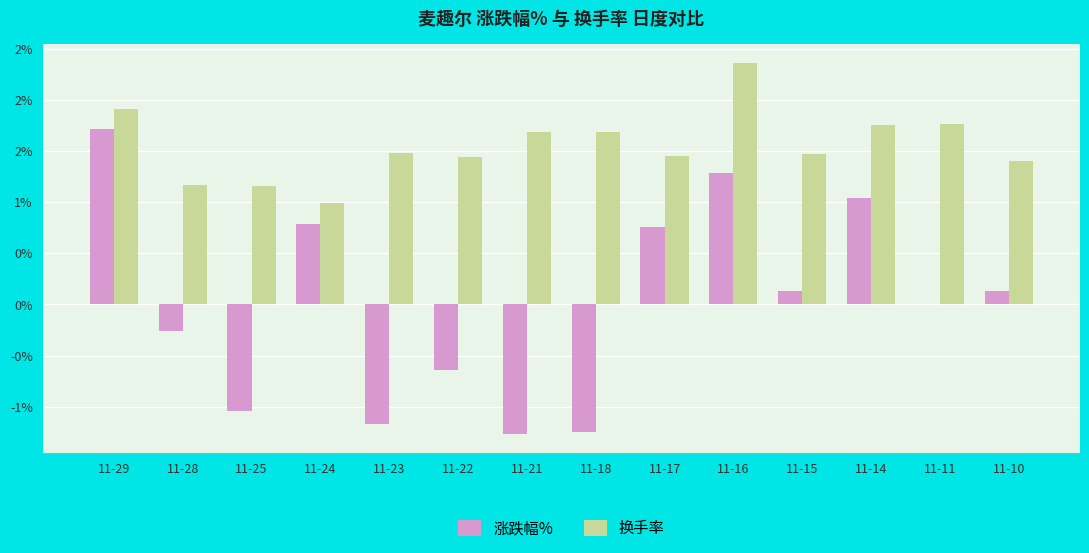

What are all the series names shown in the legend?

涨跌幅%, 换手率